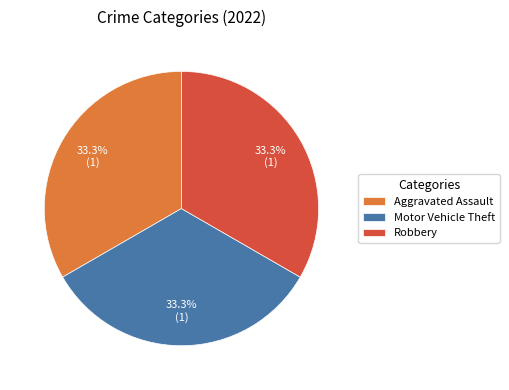

What is the total percentage of Motor Vehicle Theft and Robbery?

66.7%